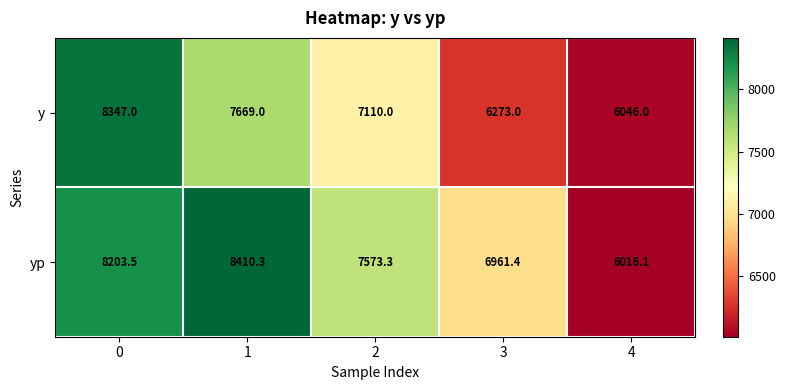

At which label is yp closest to 7213?

3